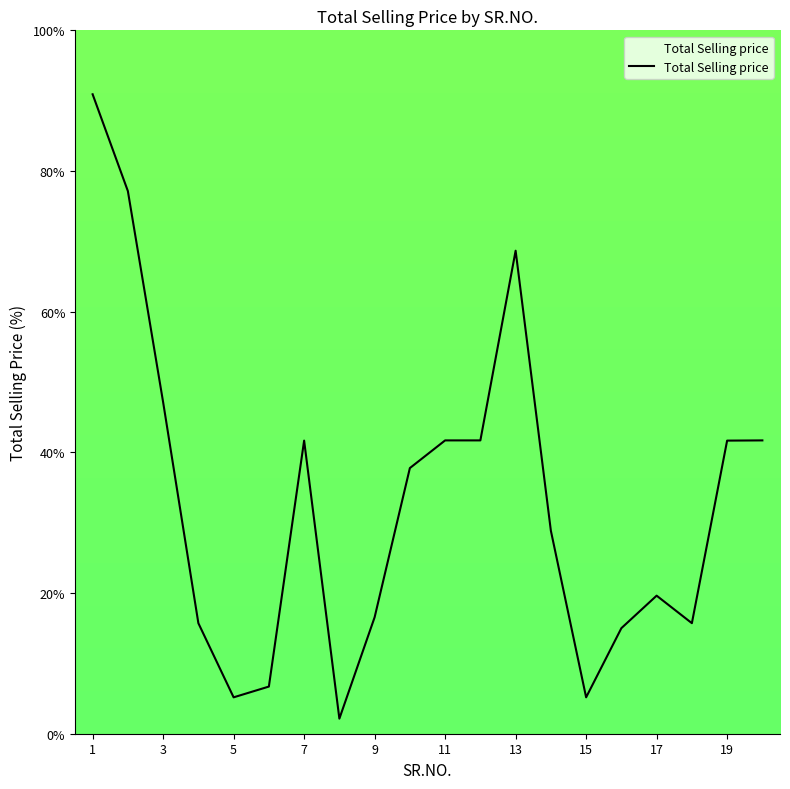

Reading right to left, extract all data points from this chart.

41.7	41.7	15.7	19.6	15.0	5.2	28.9	68.7	41.7	41.7	37.8	16.6	2.1	41.7	6.7	5.2	15.7	47.1	77.1	90.9